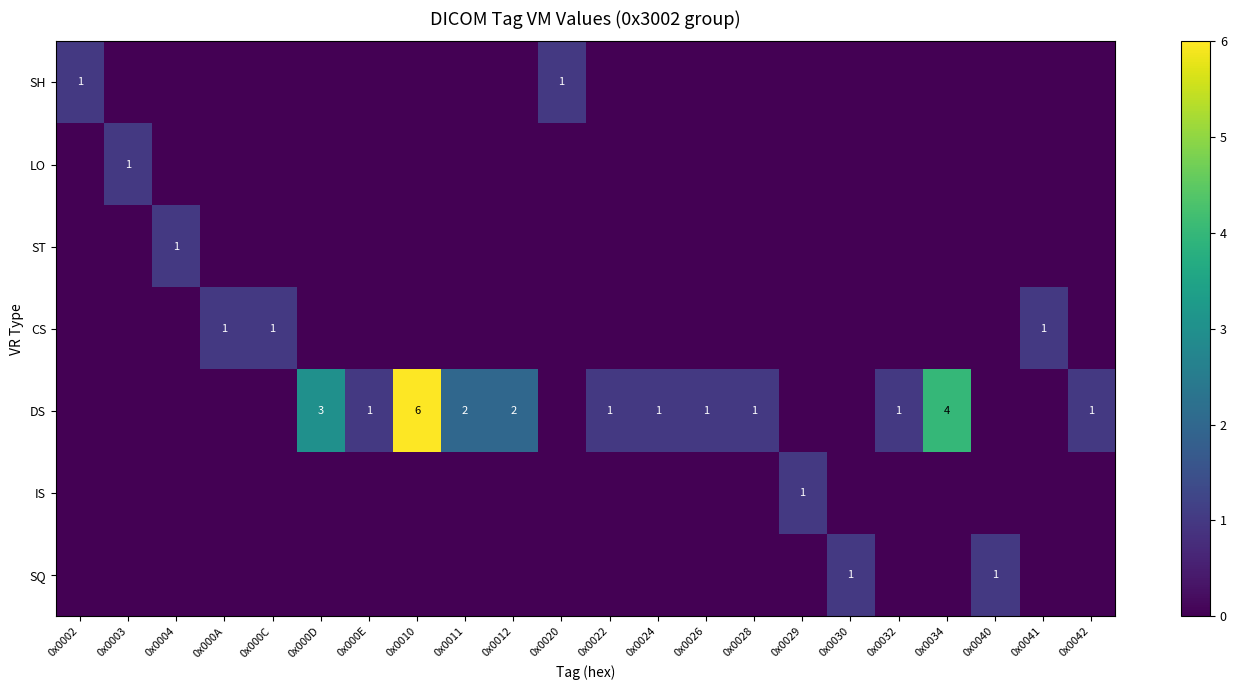

Which category has the lowest value across all series?

0x0003